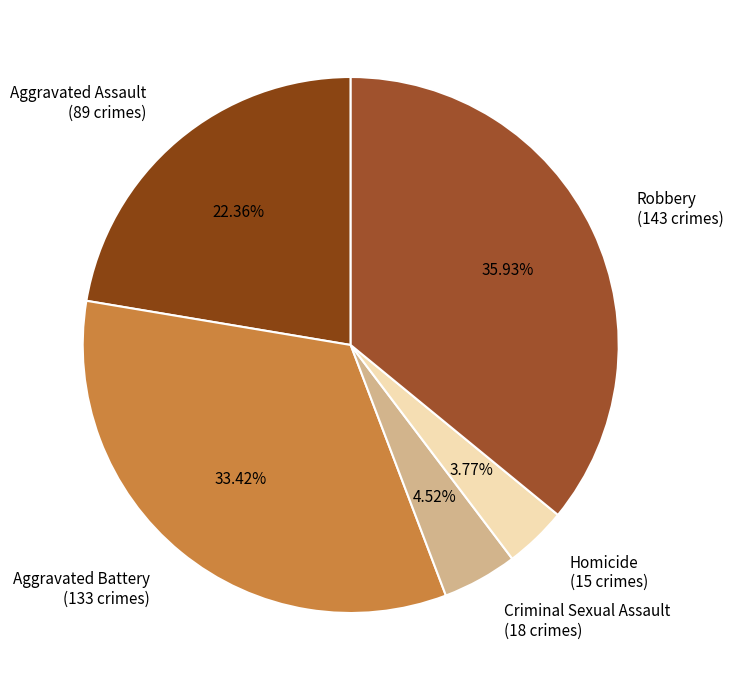

Is it true that Homicide is 17% of the pie?

False